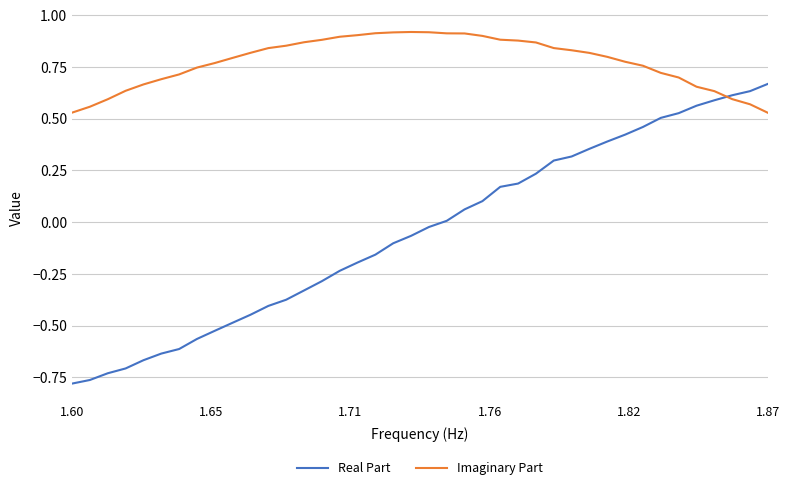

Count the number of categories in the chart.

40